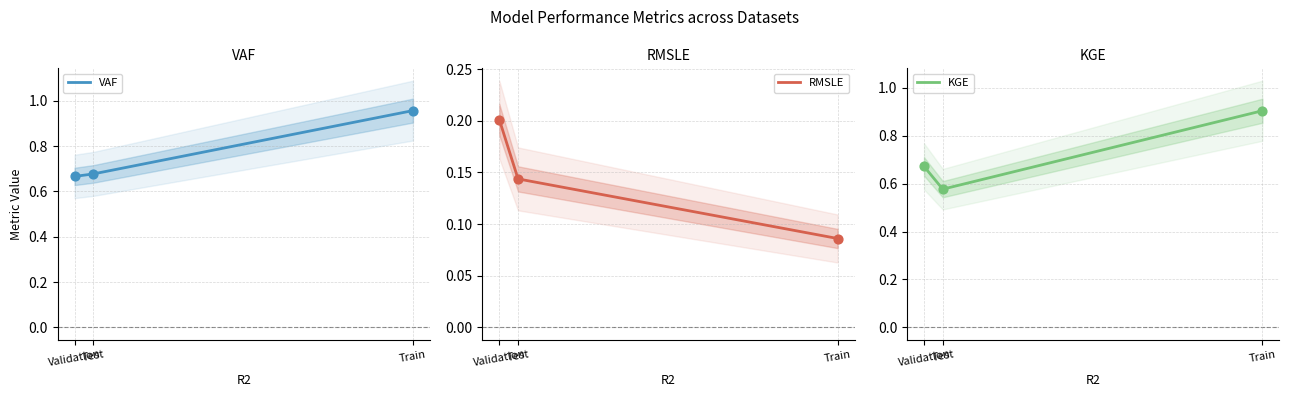

What is the total value across all series at Train?

1.9